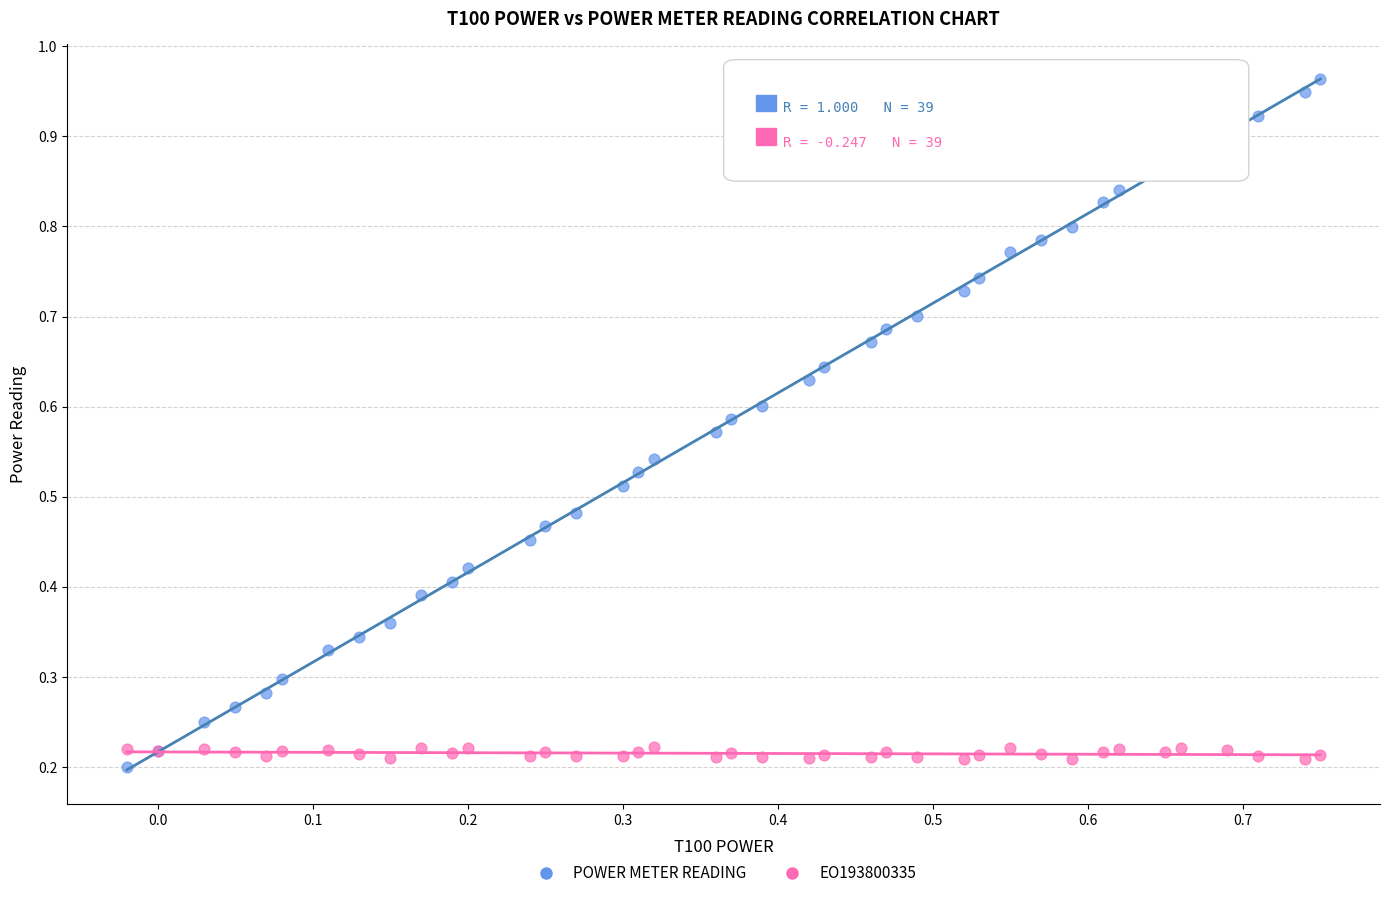

Which series contains the highest Y value?

POWER METER READING